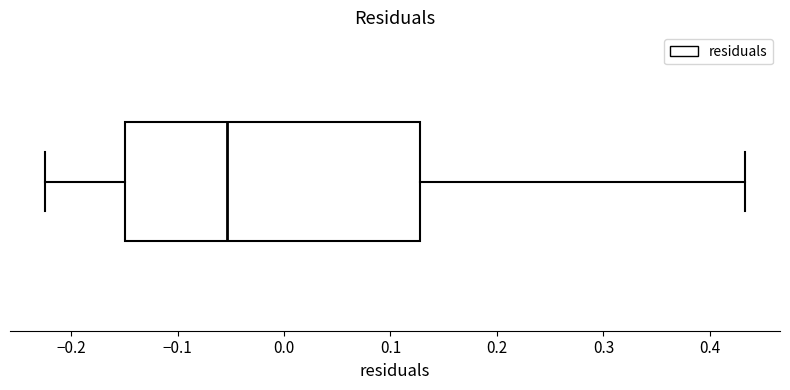

Transcribe this box plot: give where the median line is, the range the box spans, and where the two whiskers end, as read against the x-axis. The values are not printed on the chart, so give them approximately, as read against the axis.

median -0.05, box -0.15 to 0.13, whiskers -0.22 to 0.43